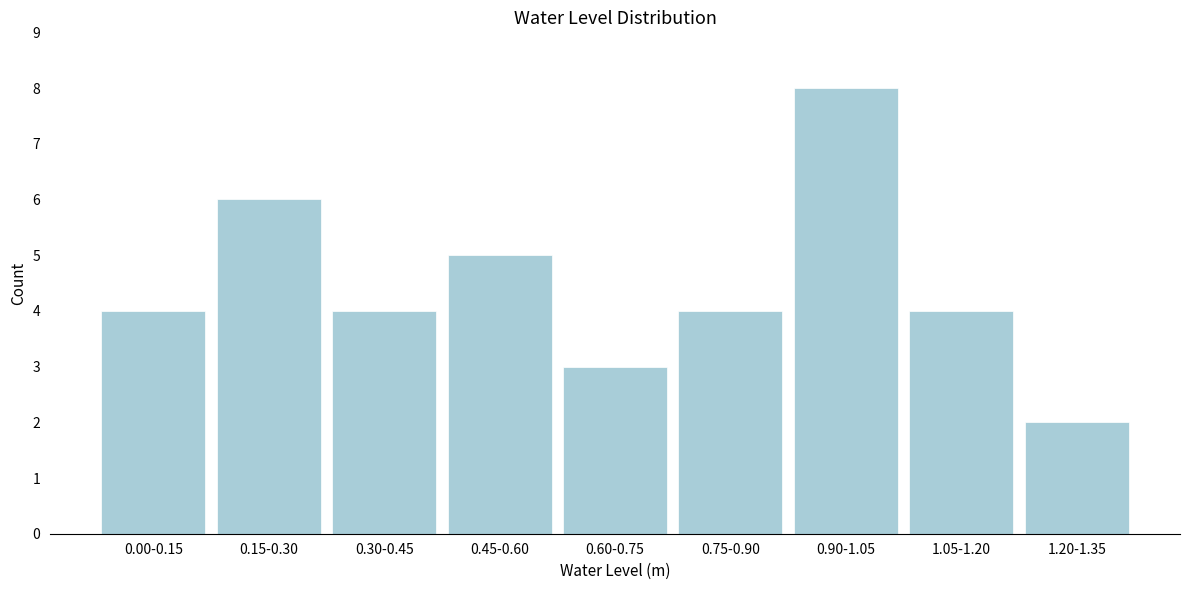

Reading left to right, transcribe all the data shown in this chart.

0.00-0.15=4	0.15-0.30=6	0.30-0.45=4	0.45-0.60=5	0.60-0.75=3	0.75-0.90=4	0.90-1.05=8	1.05-1.20=4	1.20-1.35=2